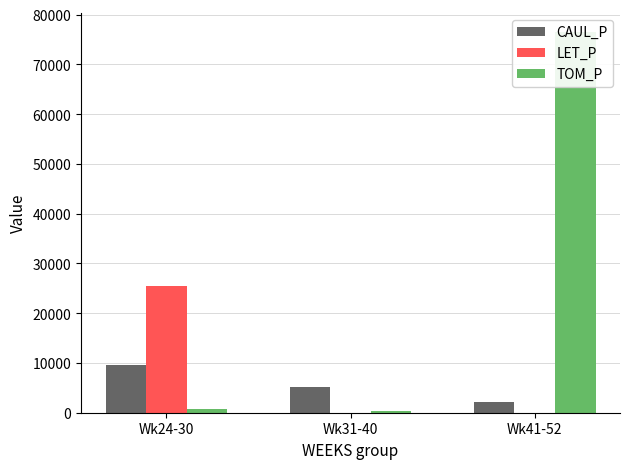

What are all the series names shown in the legend?

CAUL_P, LET_P, TOM_P